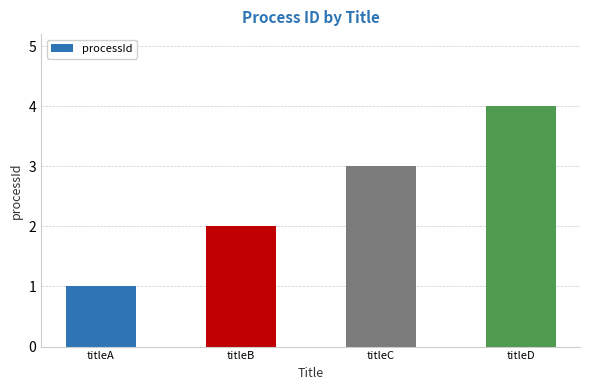

Reading left to right, extract all data points from this chart.

1	2	3	4